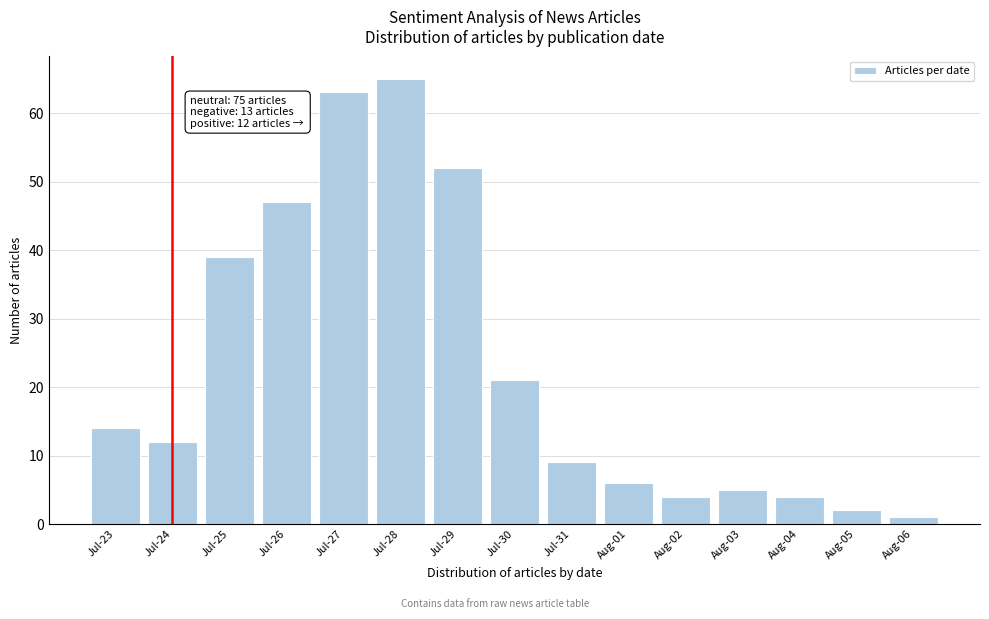

Reading left to right, extract all data points from this chart.

Jul-23=14	Jul-24=12	Jul-25=39	Jul-26=47	Jul-27=63	Jul-28=65	Jul-29=52	Jul-30=21	Jul-31=9	Aug-01=6	Aug-02=4	Aug-03=5	Aug-04=4	Aug-05=2	Aug-06=1